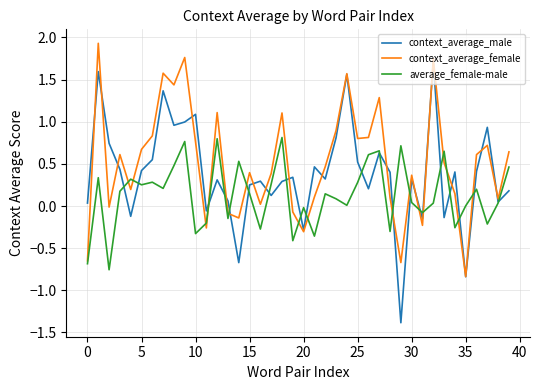

List the series in order of their overall mean, highest first.

context_average_female, context_average_male, average_female-male